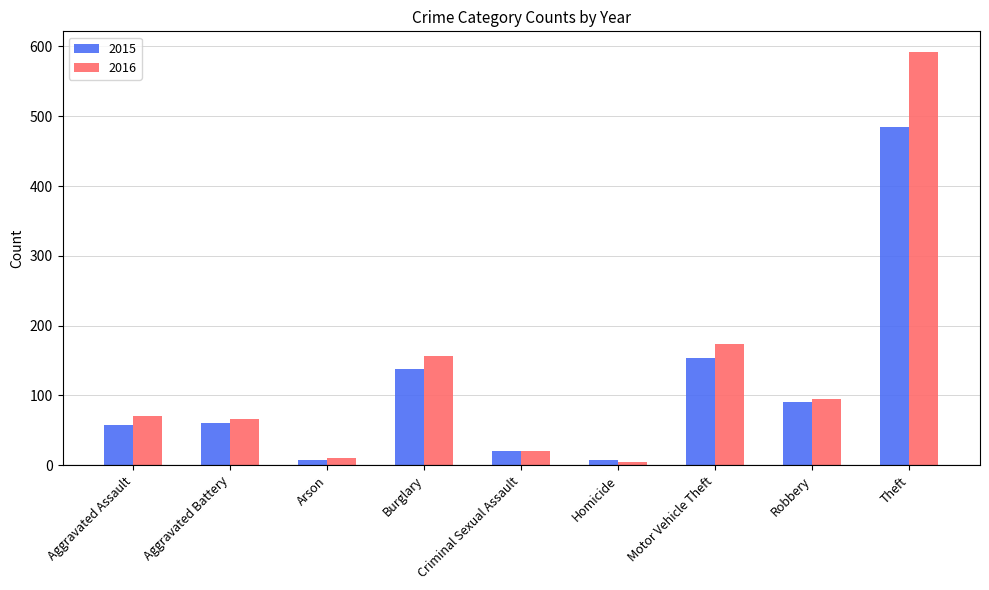

How many bars are there in each group?

2